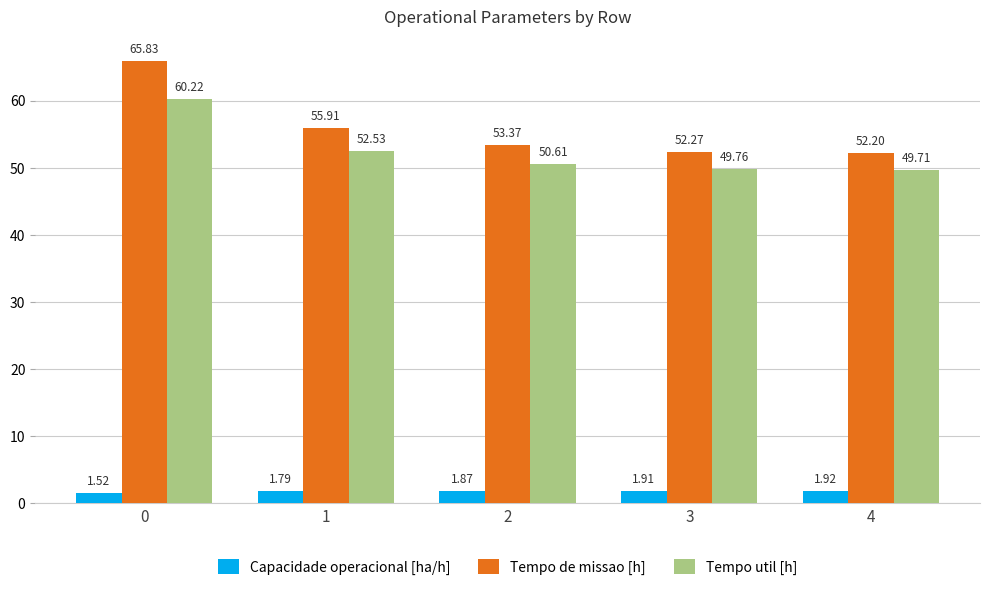

How many values in the Tempo de missao [h] series exceed 53?

3